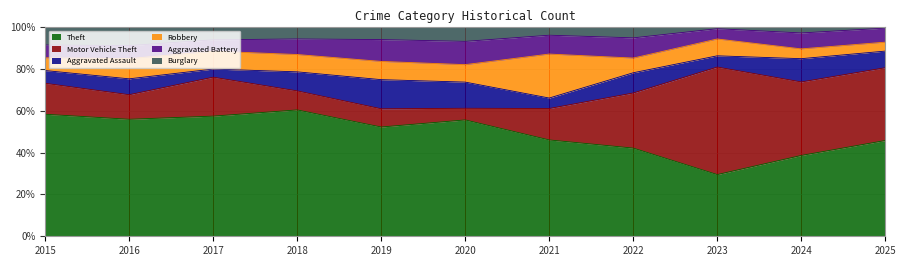

Which series changed the most between 2018 and 2020?

Theft